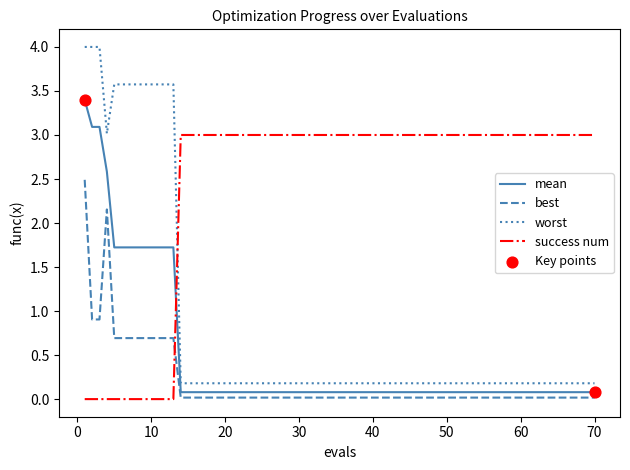

At how many categories does at least one series exceed 1?

20